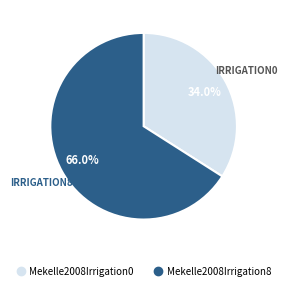

What percentage is the Mekelle2008Irrigation8 slice, to the nearest percent?

66%